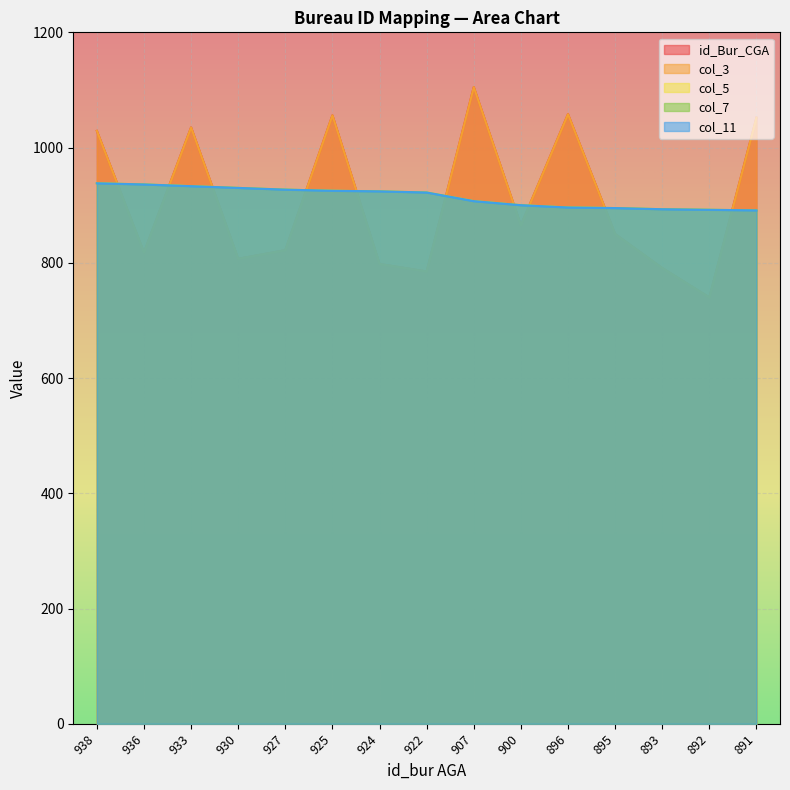

Is it true that col_3 equals 249 at 907?

False